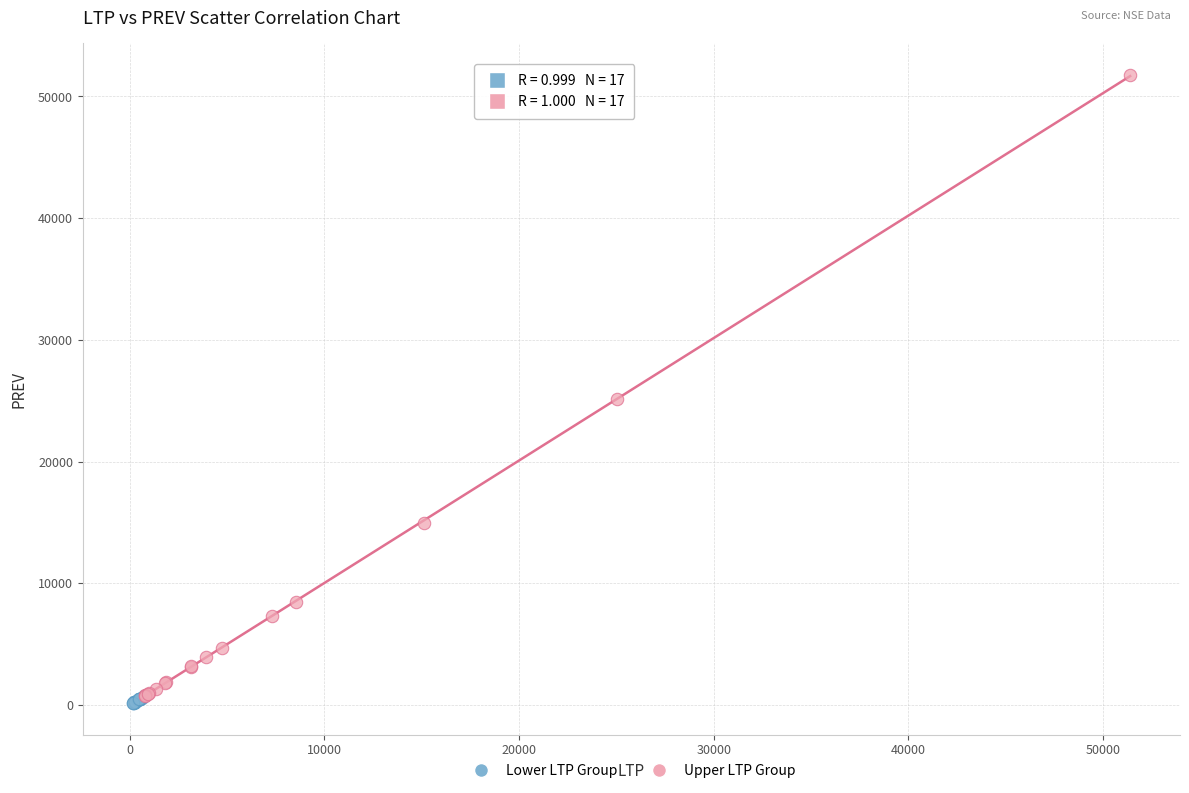

Which series has the widest spread of Y values?

Upper LTP Group